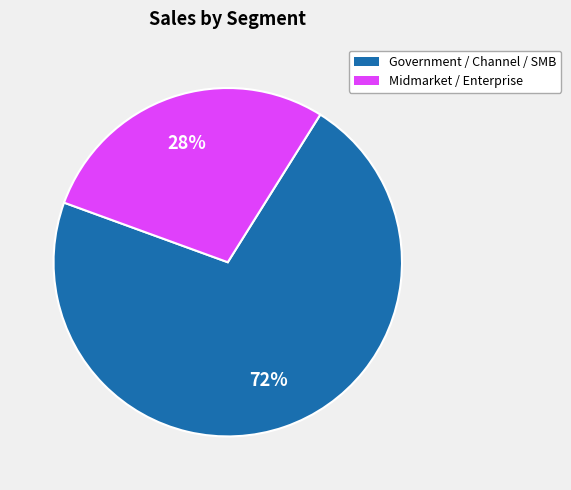

Is there a majority slice in this chart?

Yes